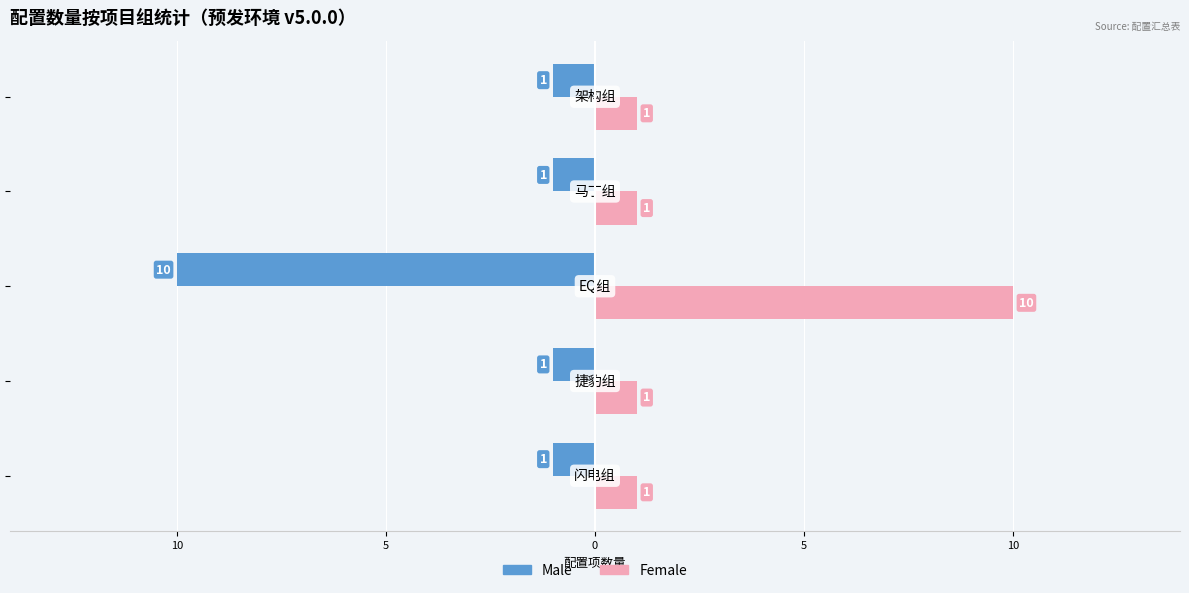

What are all the series names shown in the legend?

Male, Female